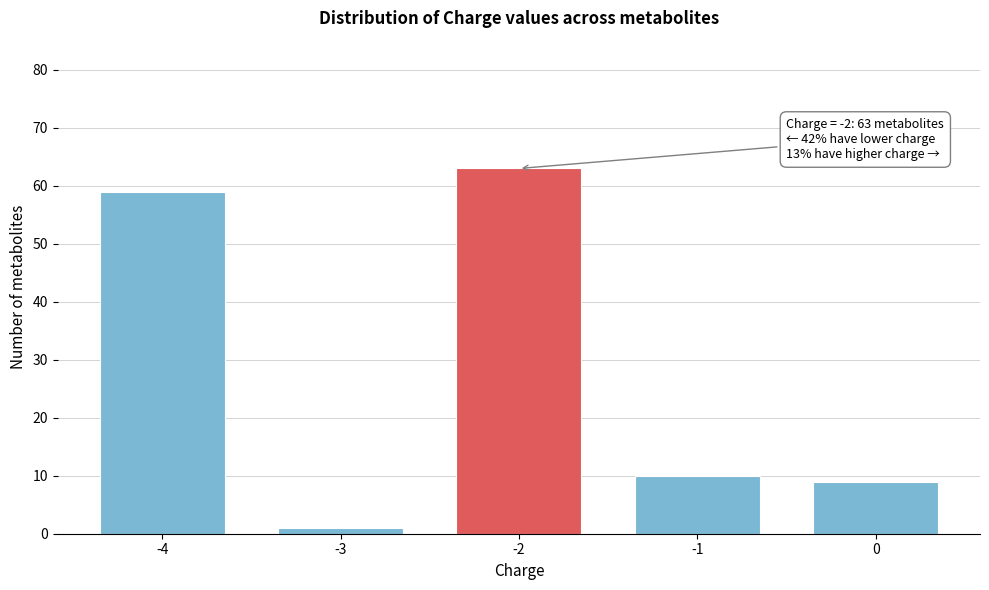

Reading left to right, extract all data points from this chart.

-4=59	-3=1	-2=63	-1=10	0=9